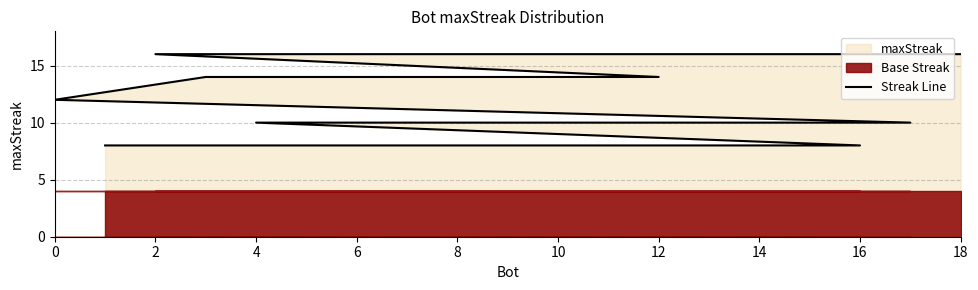

Which category has the lowest value across all series?

16